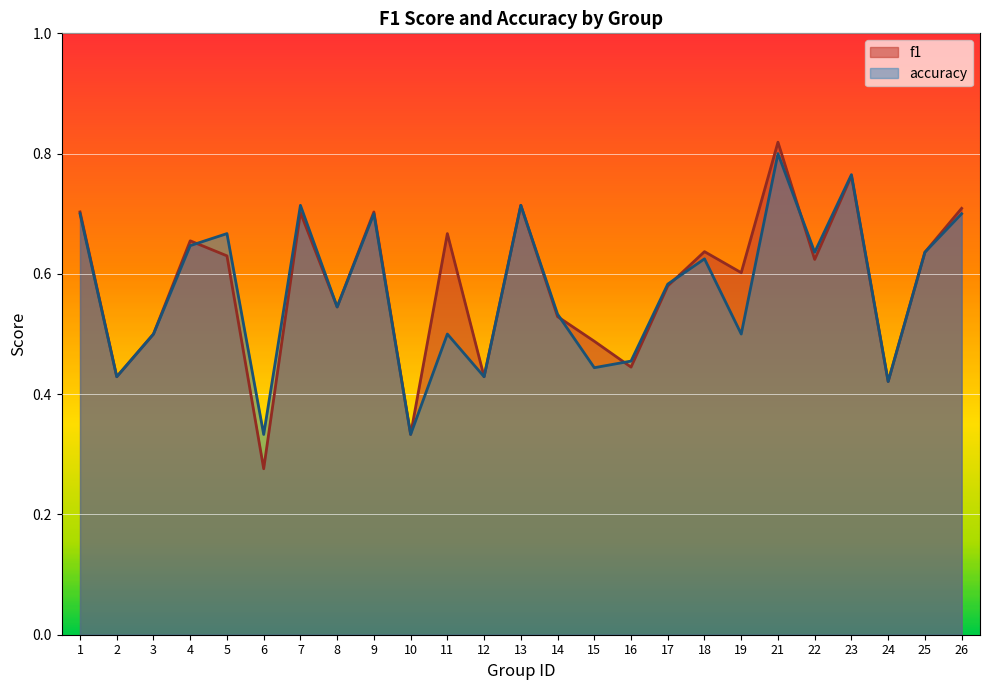

At which label is f1 closest to 0?

6